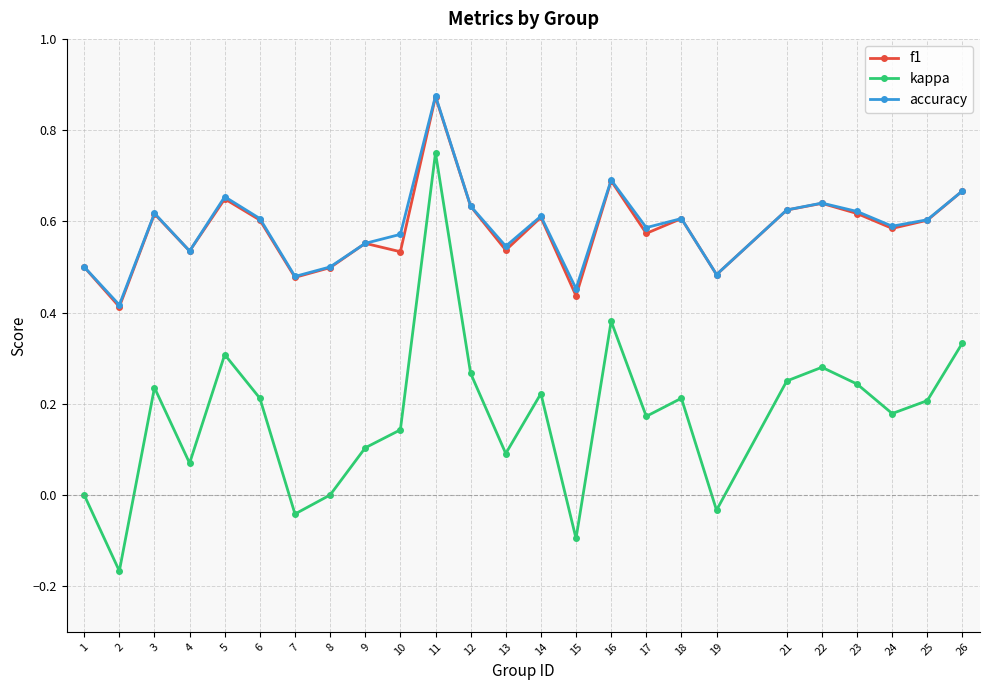

Between 8 and 24, which series saw the biggest shift?

kappa